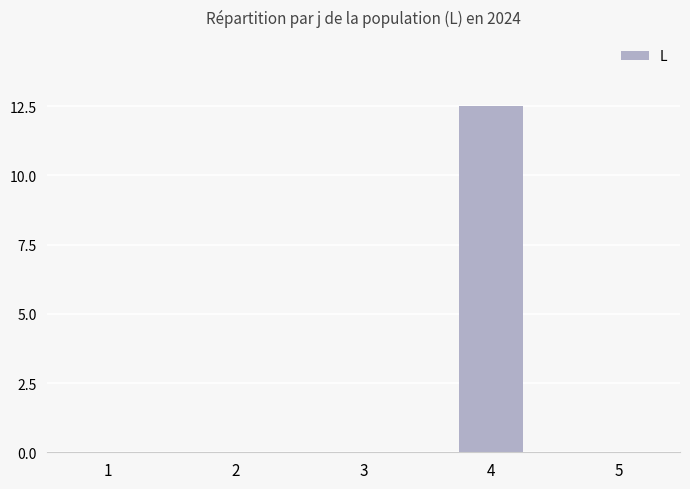

The chart shows a value of 8.1 at 1. True or false?

False